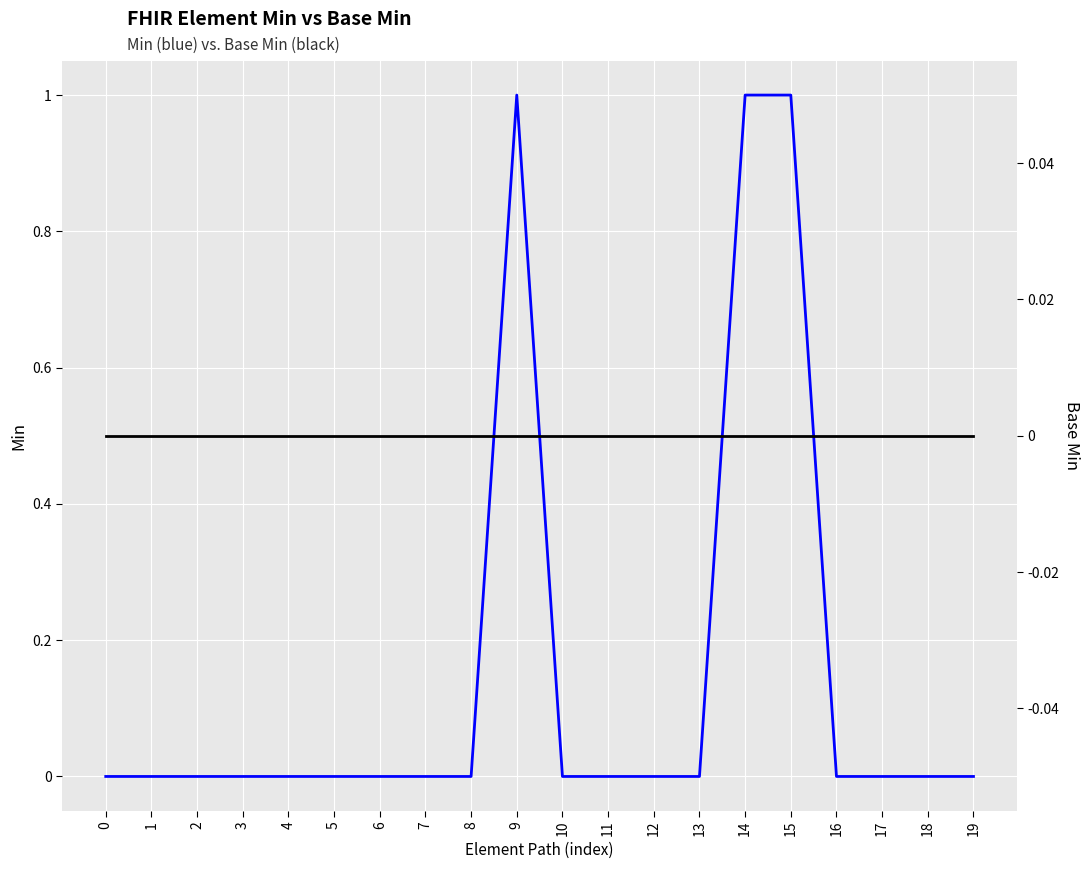

True or false: Base Min and Min cross at least once.

False